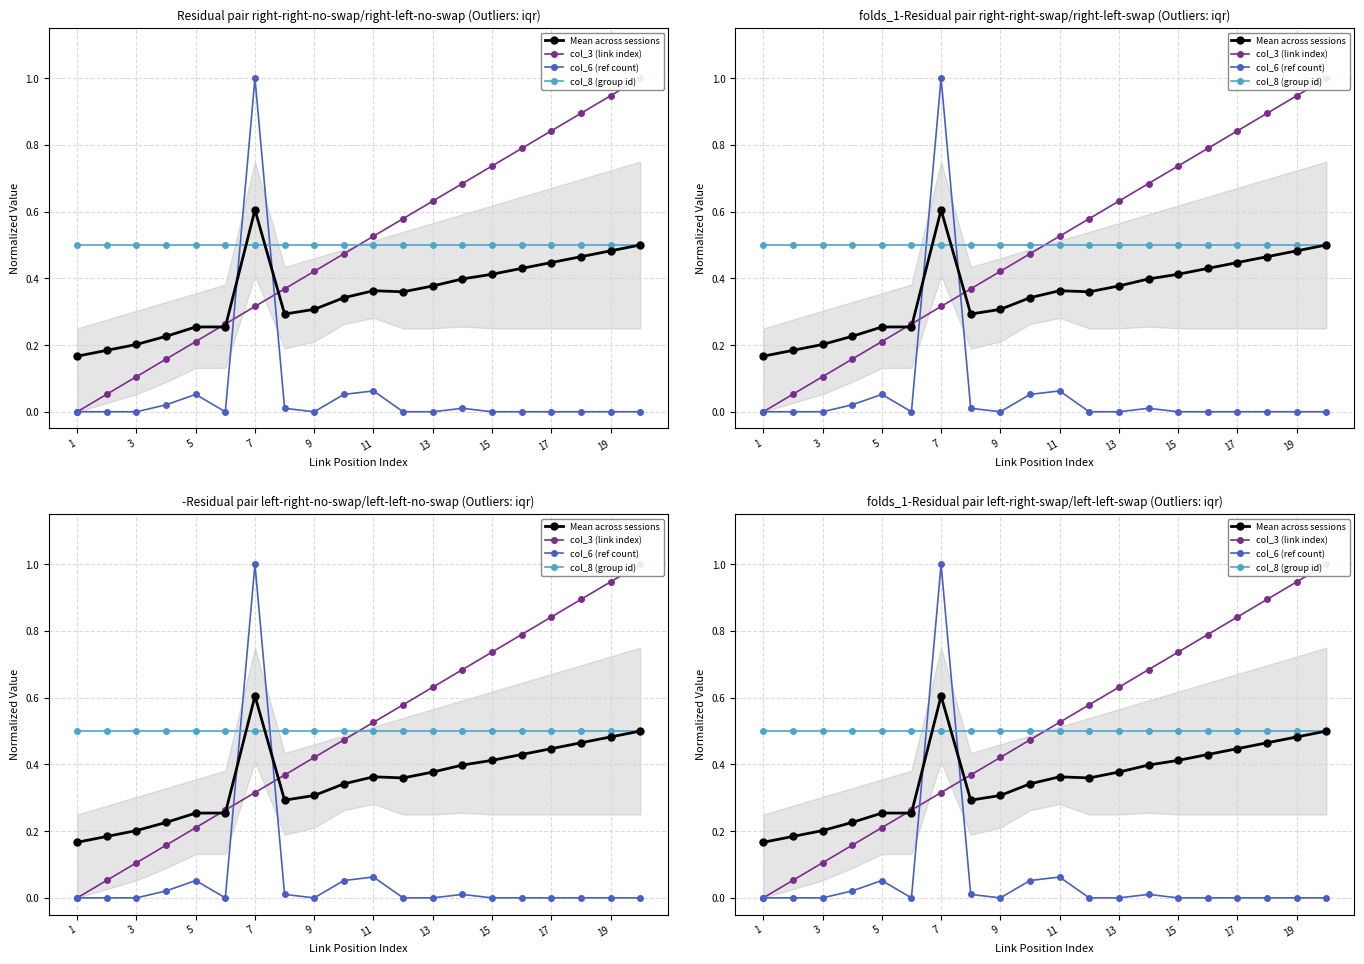

How many values in the col_3 (link index) series exceed 0?

19